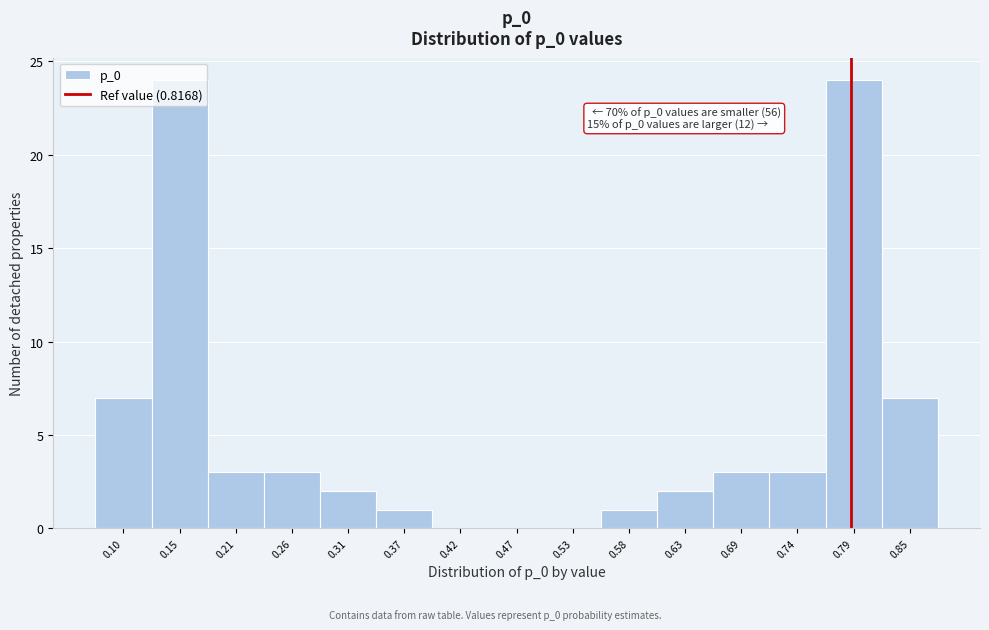

Is it true that the value at 0.31 is 3?

False